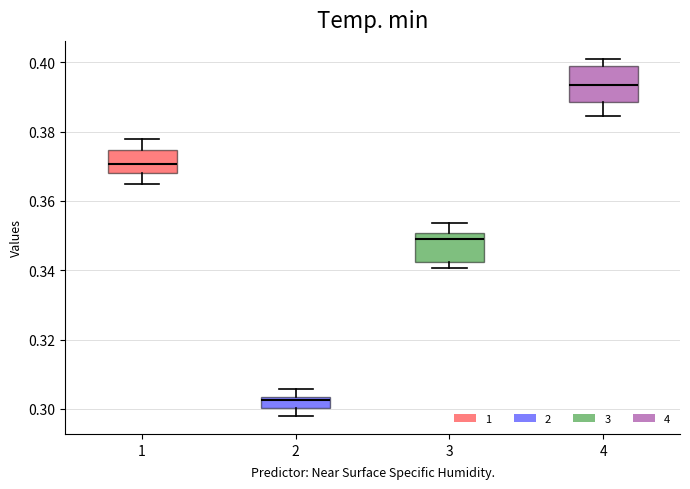

Reading left to right, transcribe this box plot: for each box, give where its median line is, the range the box spans, and where its two whiskers end, as read against the y-axis. The values are not printed on the chart, so give them approximately, as read against the axis.

1: median 0.370, box 0.368 to 0.374, whiskers 0.364 to 0.378
2: median 0.302, box 0.300 to 0.304, whiskers 0.298 to 0.306
3: median 0.350 (just below the box's upper edge), box 0.342 to 0.350, whiskers 0.340 to 0.354
4: median 0.394, box 0.388 to 0.398, whiskers 0.384 to 0.402